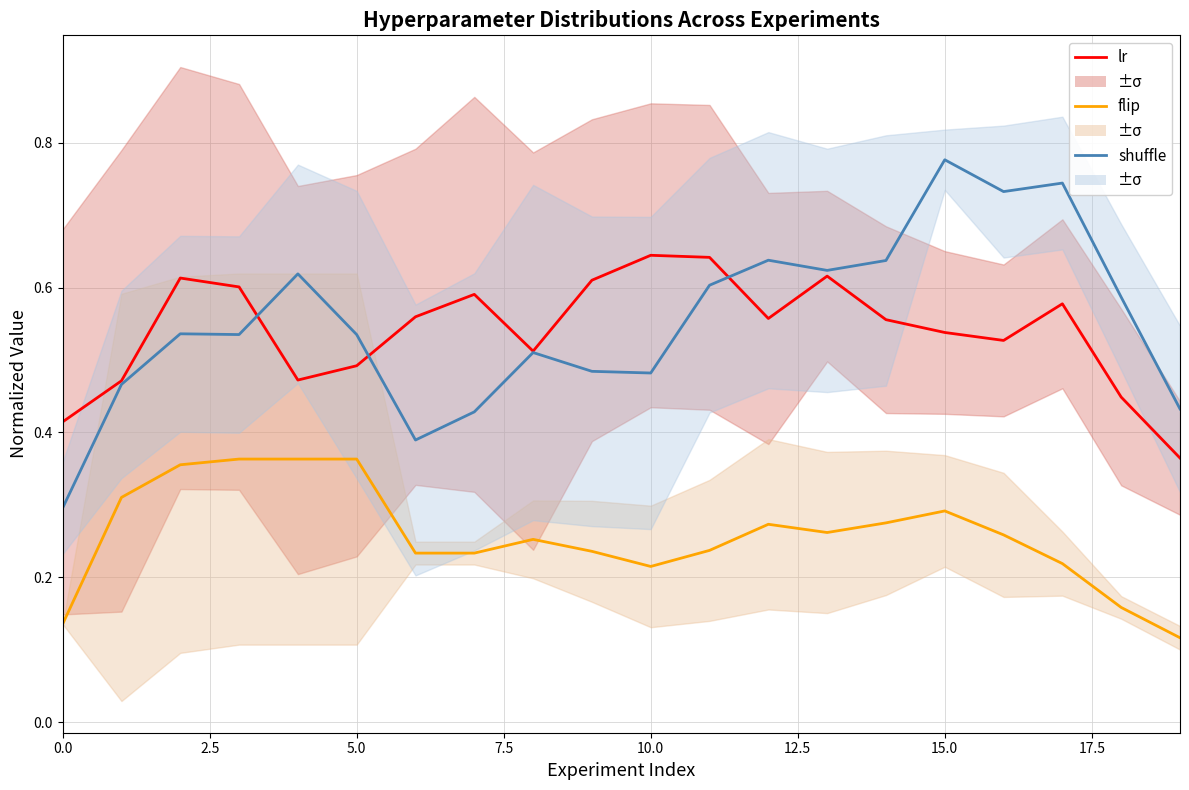

What is the label of the 12th point from the left?

11